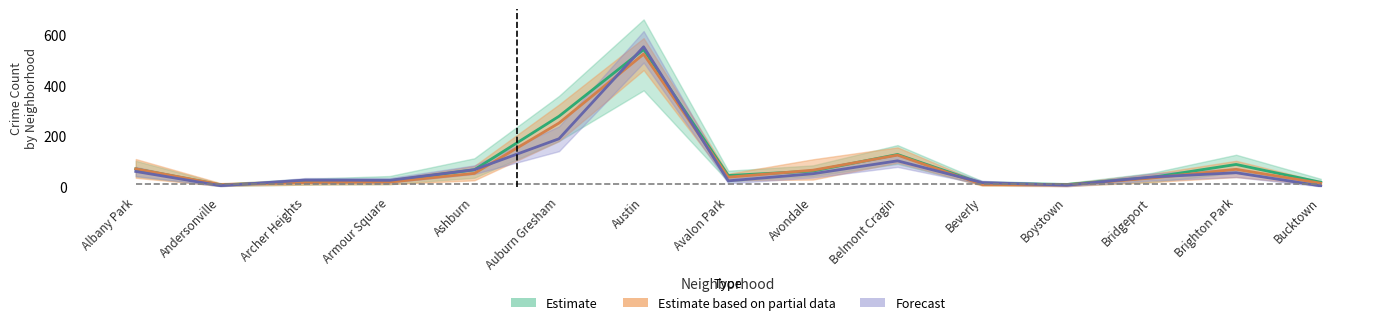

Where is the first local minimum for Forecast?

Andersonville